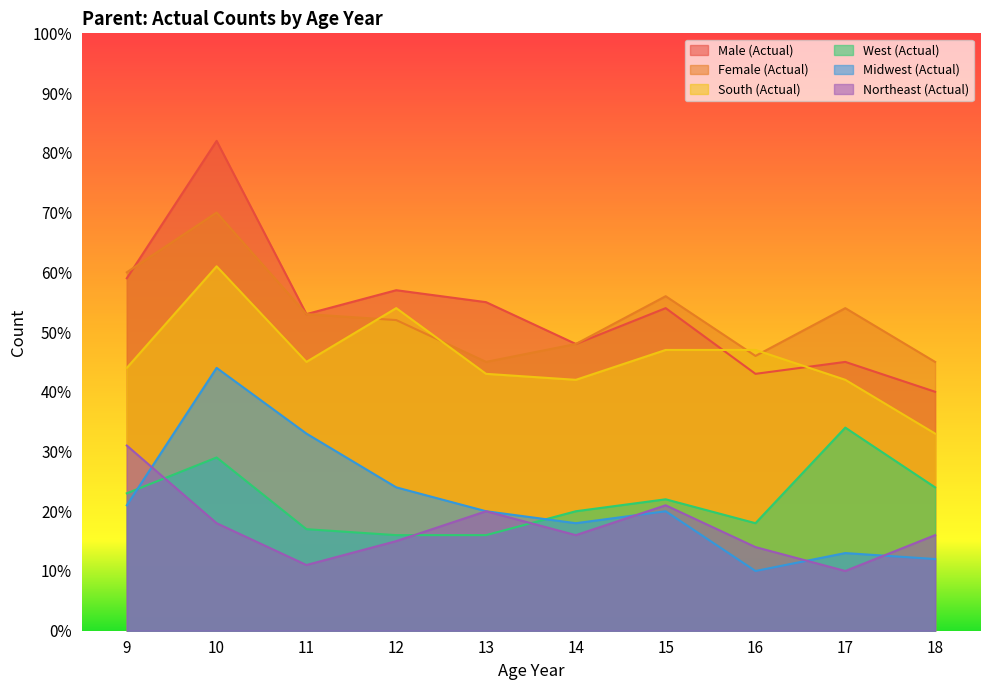

How many data points in Male (Actual) are less than 54?

5